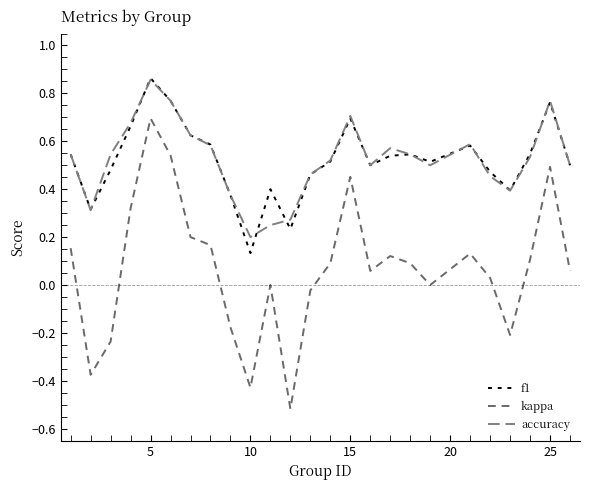

Is this an area chart (filled region under the line)?

No